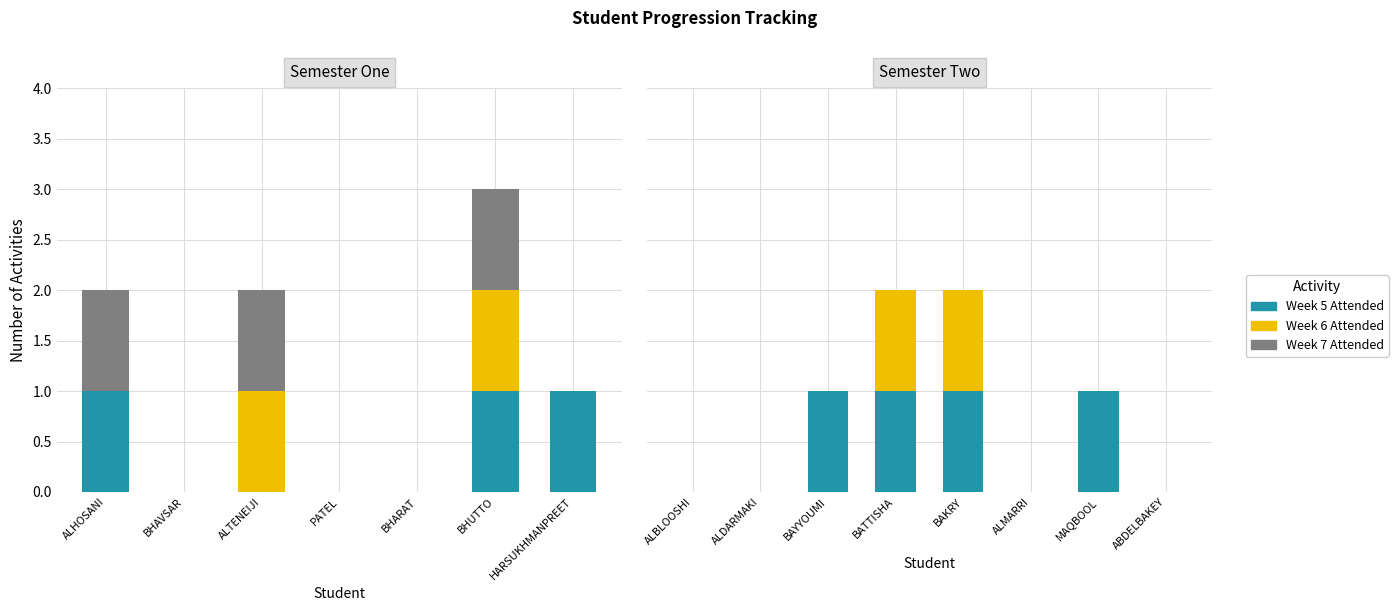

What is the maximum value for Week 6 Attended?

1